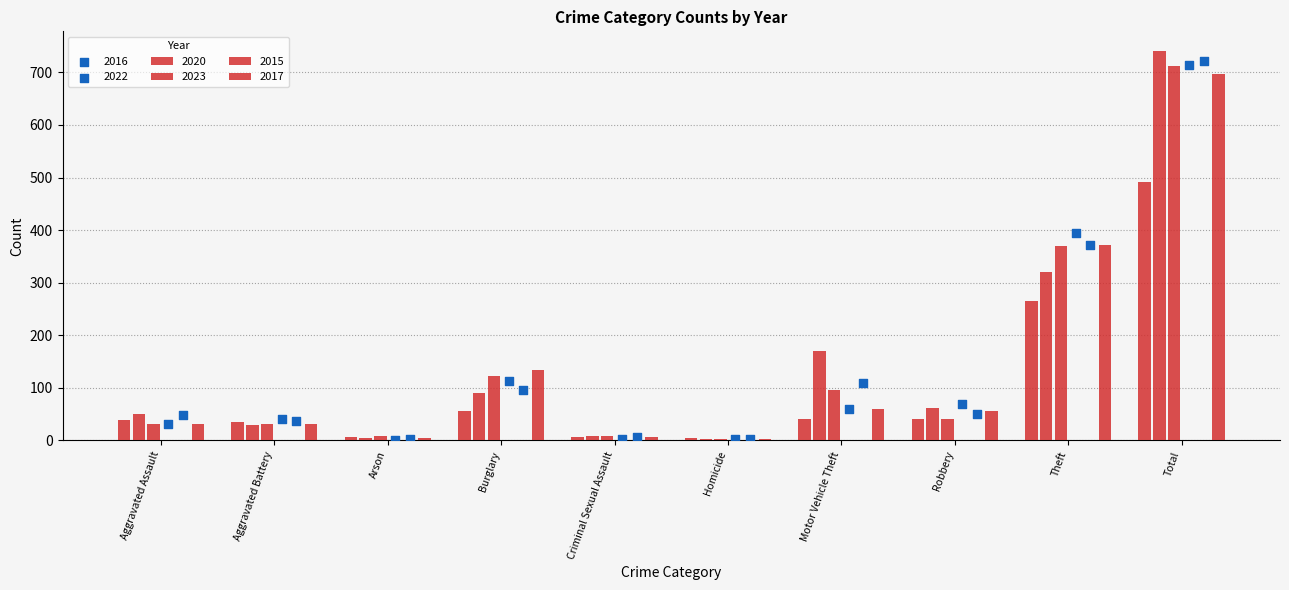

Which series reaches the maximum Y coordinate?

2023